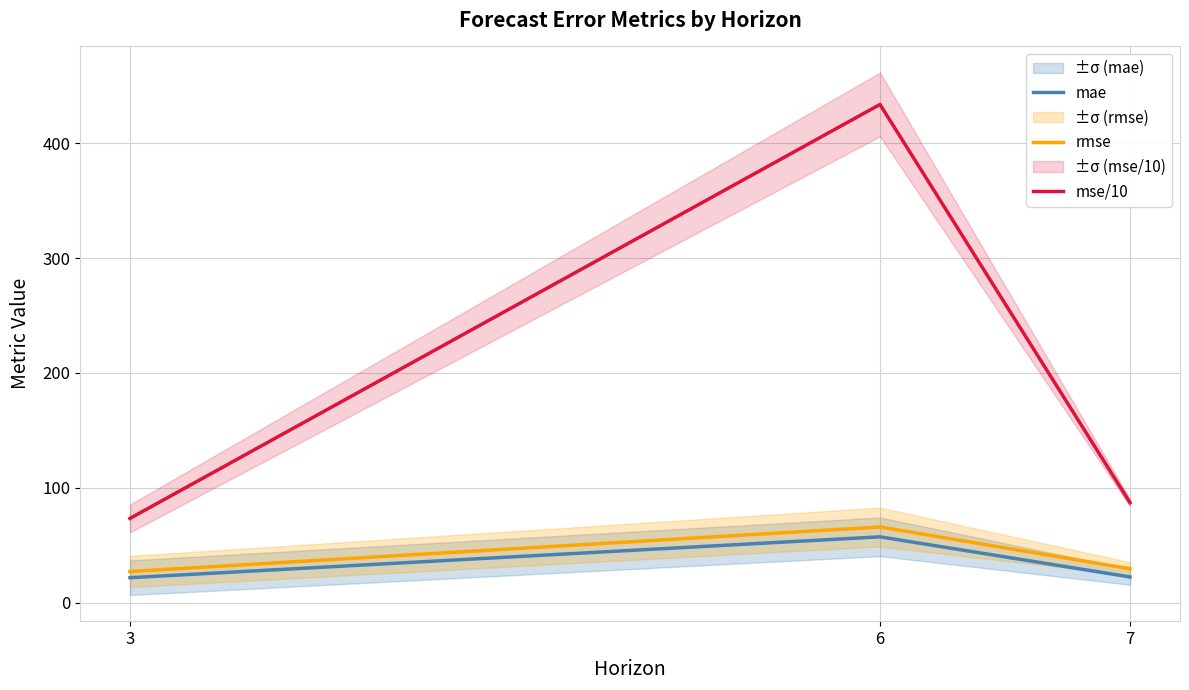

Read the rmse value at 6.

65.9